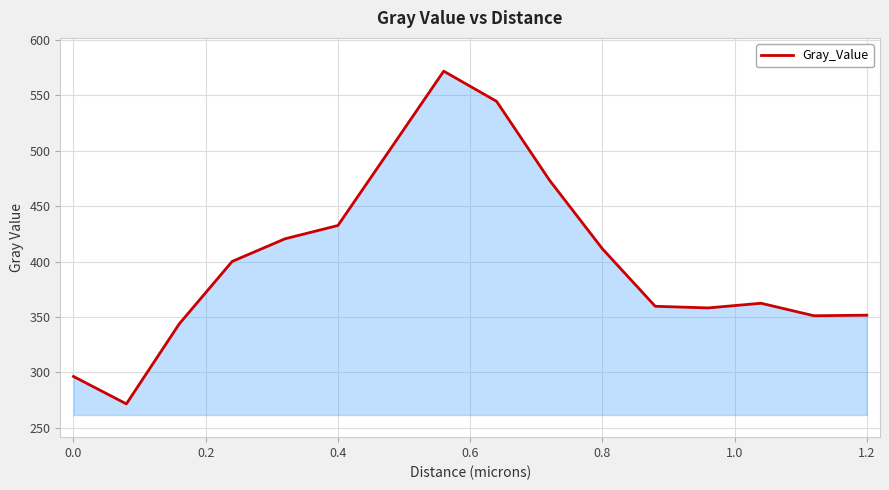

What is the minimum value shown in the chart?

271.6